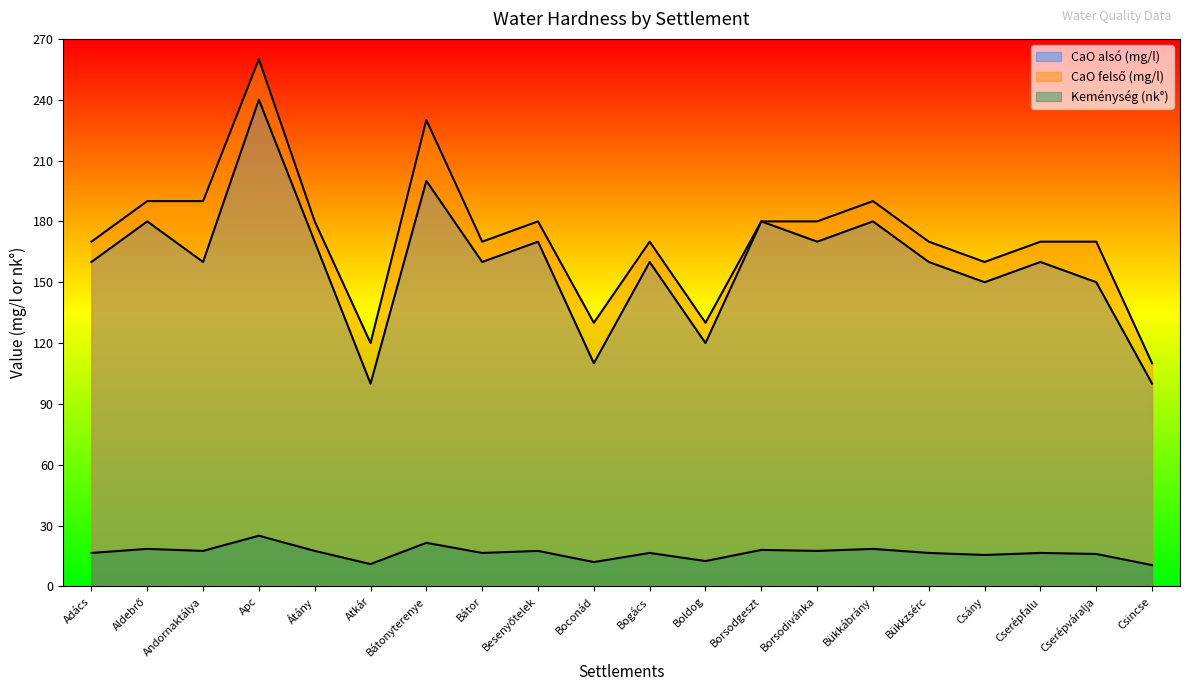

How many data points in Keménység (nk°) are above 16?

14